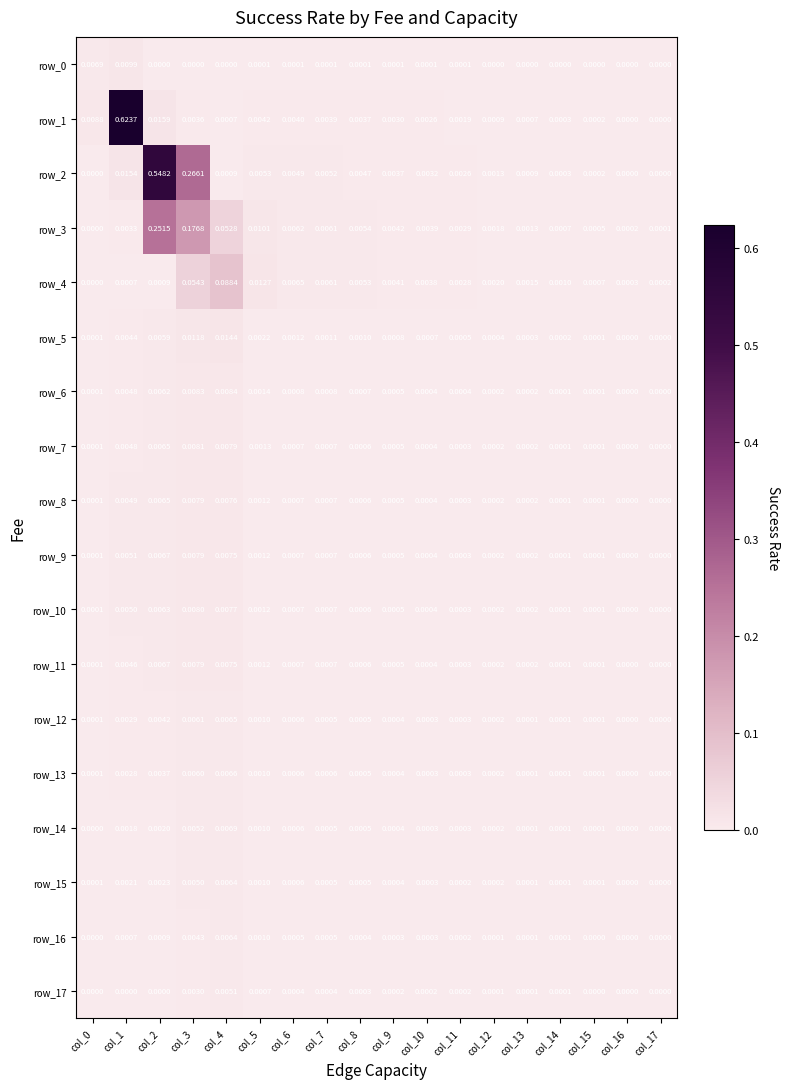

At how many categories does at least one series exceed 0?

18